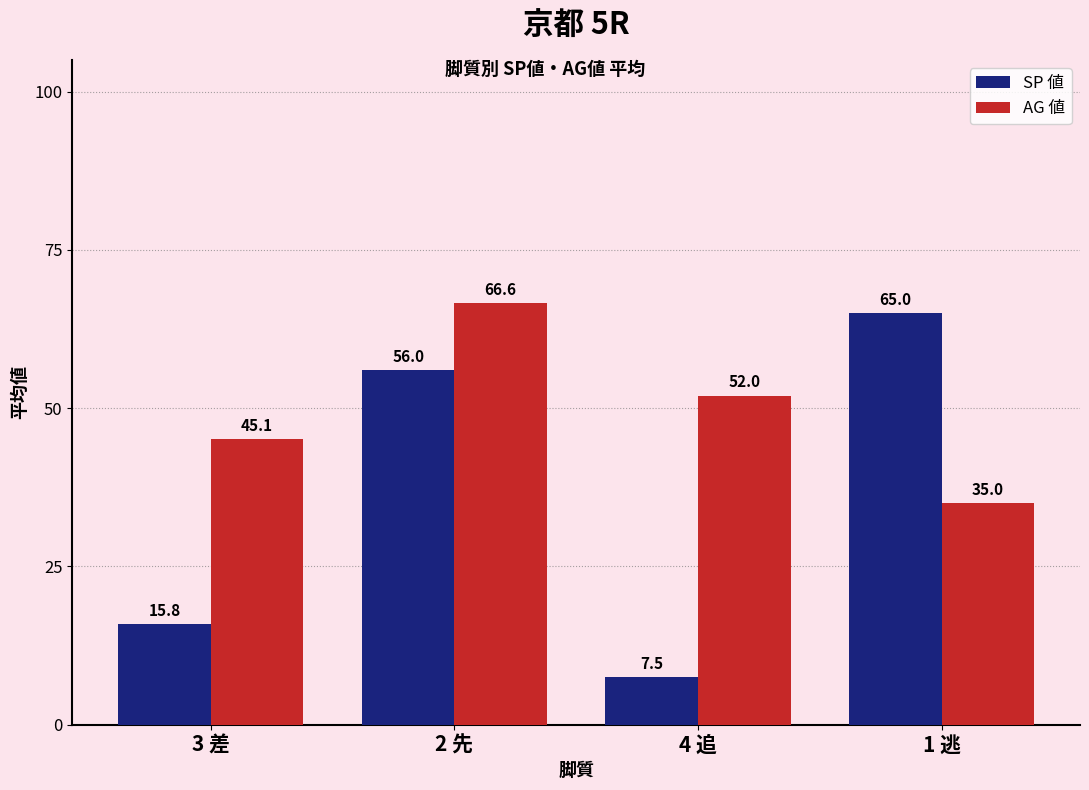

Does the chart contain any negative values?

No